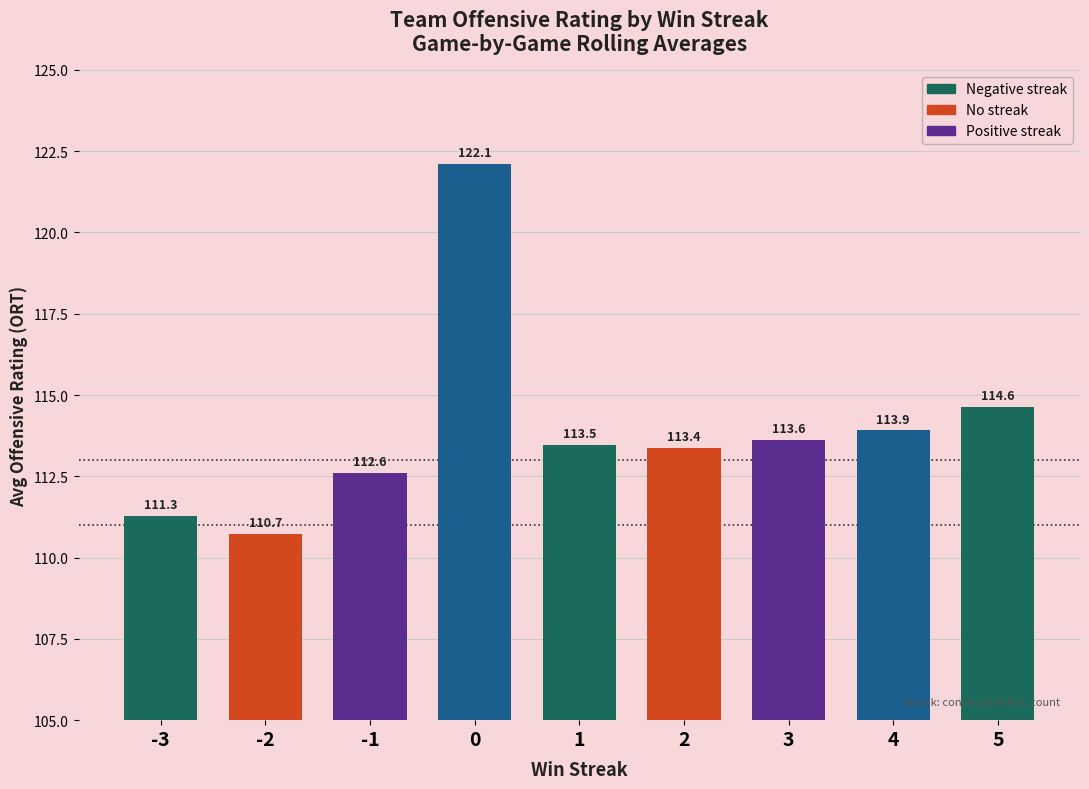

List the labels in order of value, largest first.

0, 5, 4, 3, 1, 2, -1, -3, -2